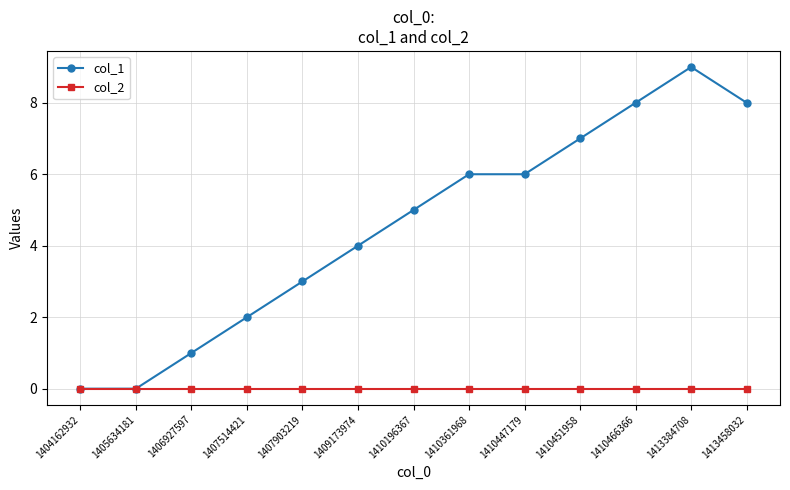

What are all the series names shown in the legend?

col_1, col_2